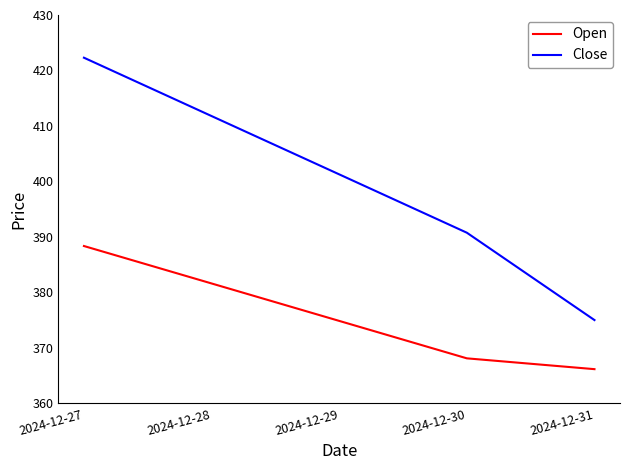

What is the greatest value displayed?

422.3